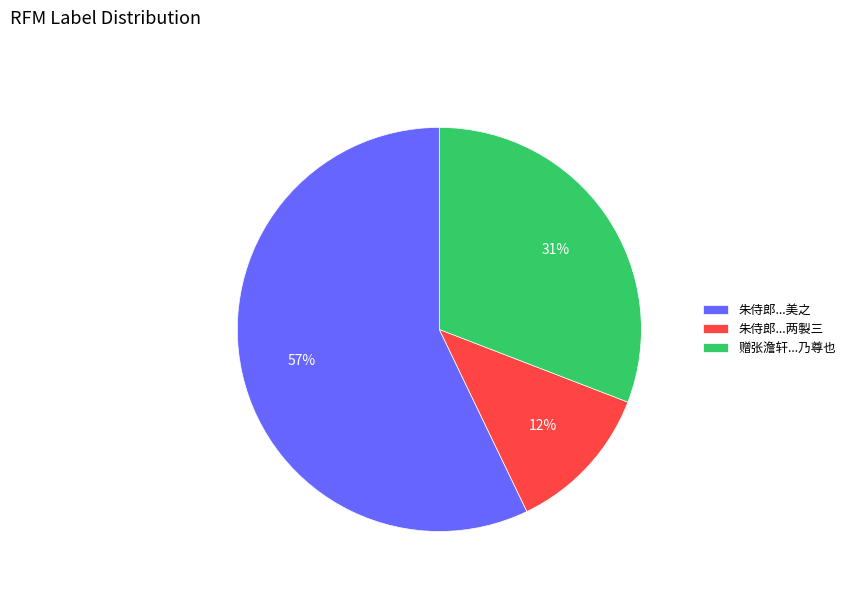

Which slice represents more than half of the pie?

朱侍郎...美之